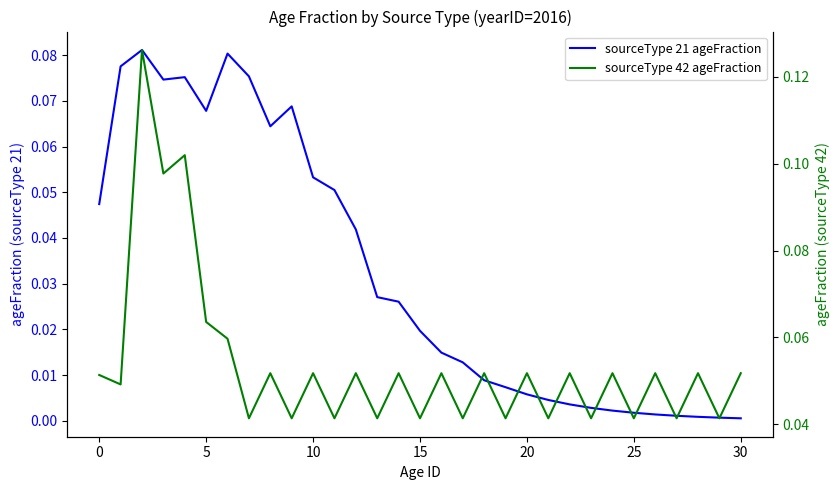

How many series are shown in this chart?

2